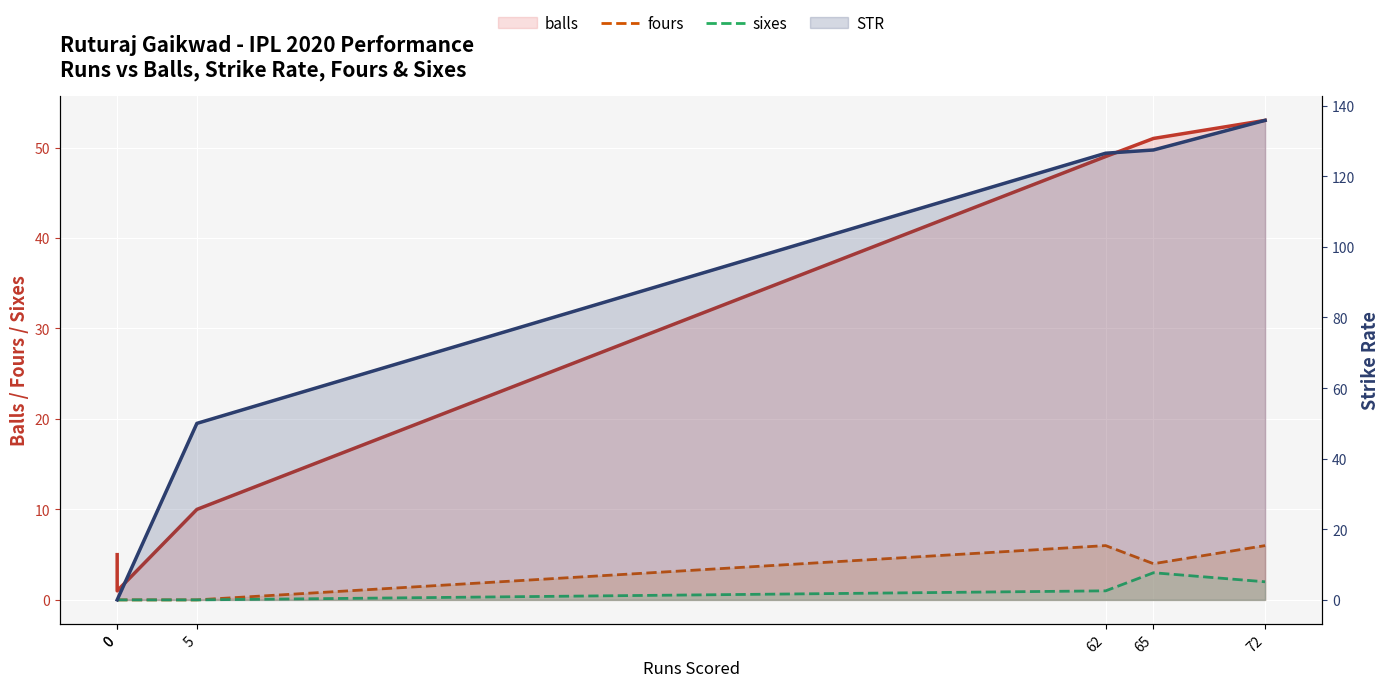

At which label is STR closest to 67?

5